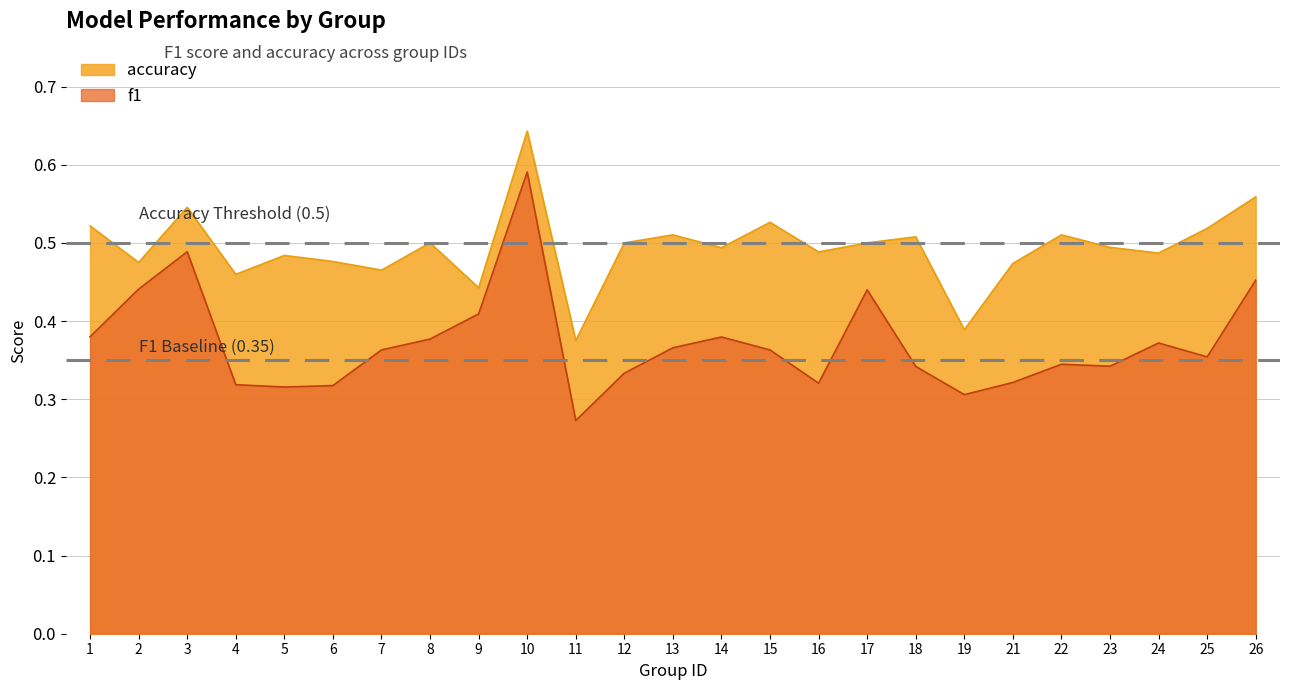

In f1, how many points are lower than both neighbors (excluding endpoints)?

6